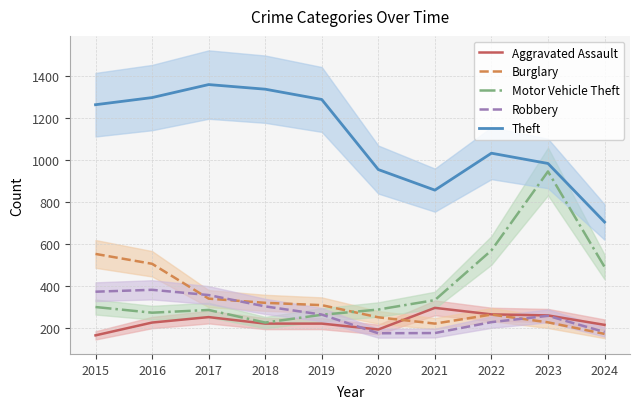

Rank the series by their maximum value, from highest to lowest.

Theft, Motor Vehicle Theft, Burglary, Robbery, Aggravated Assault